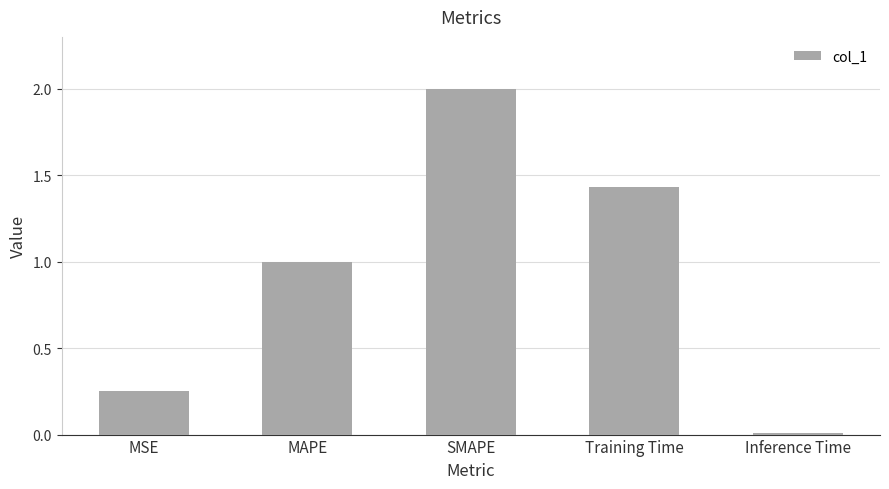

Is it true that the value at Training Time is 0.5?

False